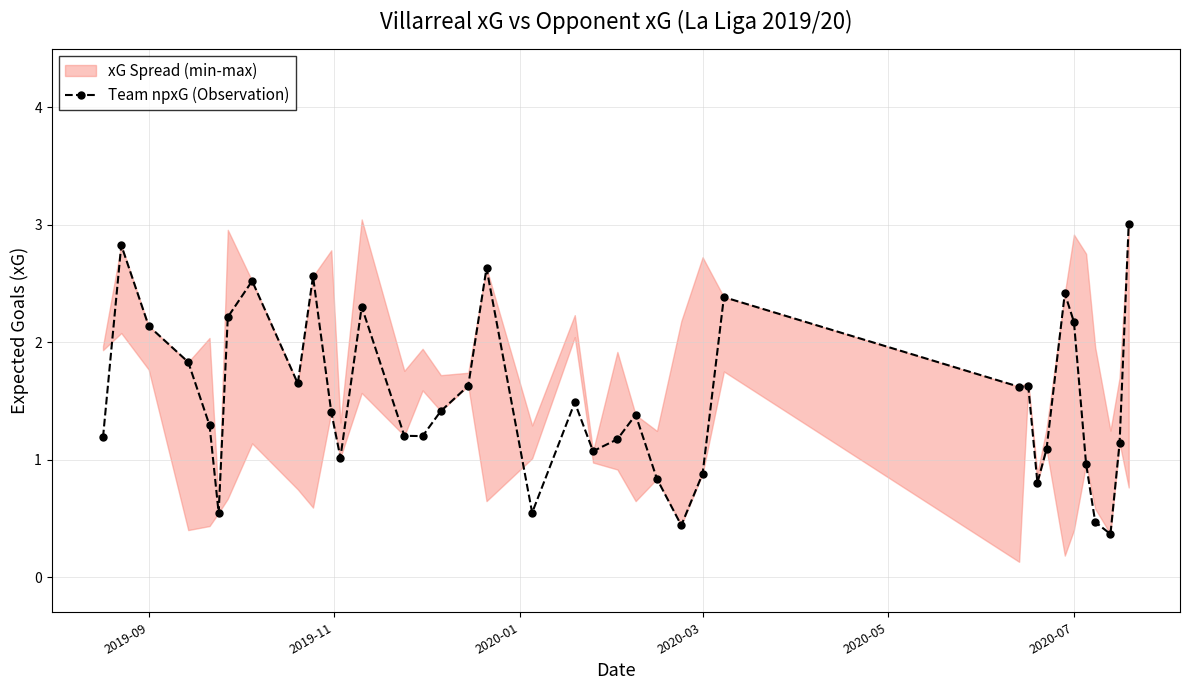

True or false: Team npxG (Observation) has more than 1 interior local peaks.

True